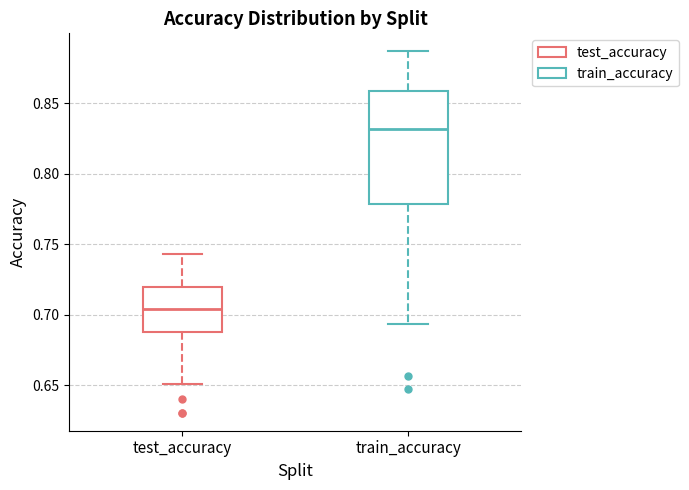

Reading left to right, transcribe this box plot: for each box, give where its median line is, the range the box spans, and where its two whiskers end, as read against the y-axis. The values are not printed on the chart, so give them approximately, as read against the axis.

test_accuracy: median 0.705, box 0.690 to 0.720, whiskers 0.650 to 0.745
train_accuracy: median 0.830, box 0.780 to 0.860, whiskers 0.695 to 0.885